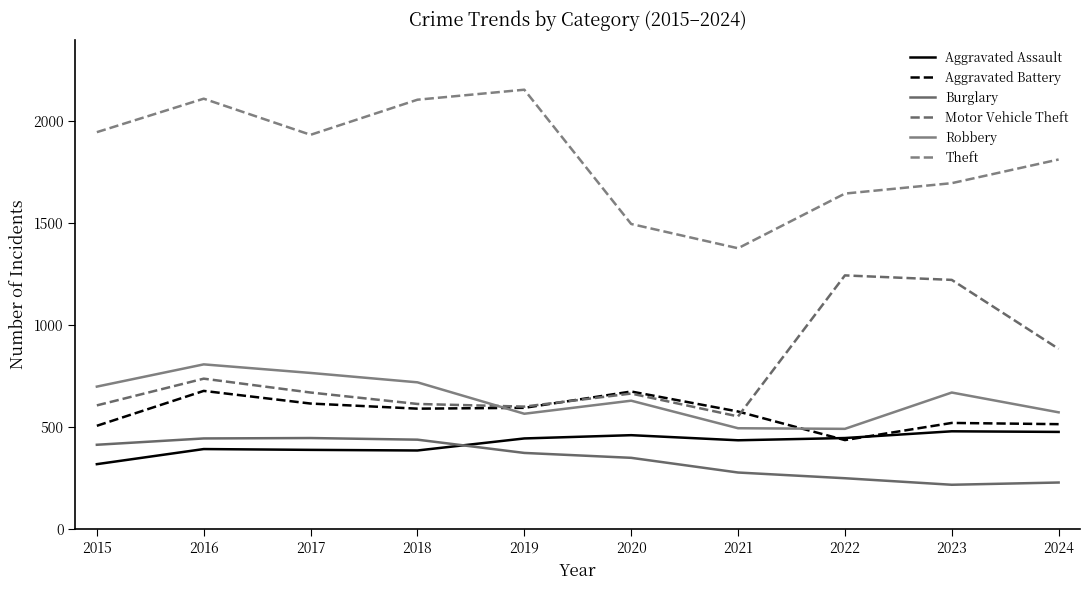

At which category is the sum across all series the highest?

2016